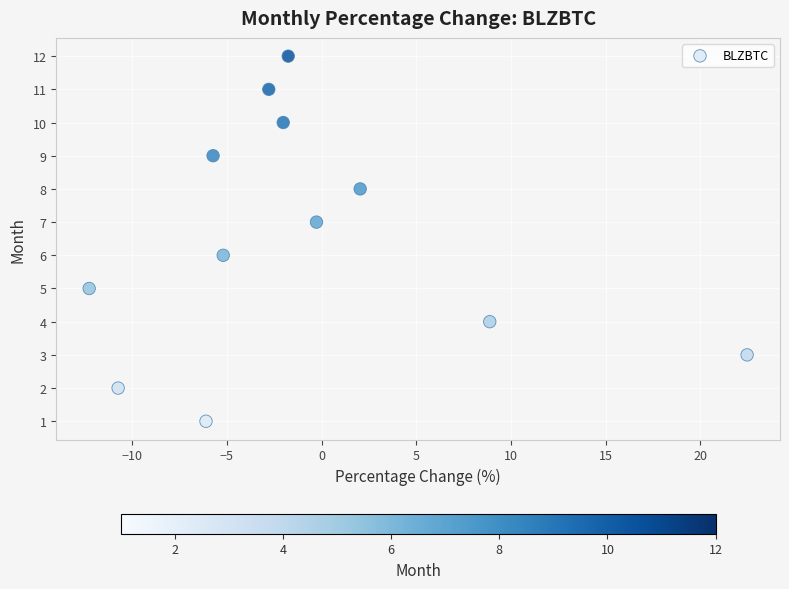

How many data points are displayed?

12